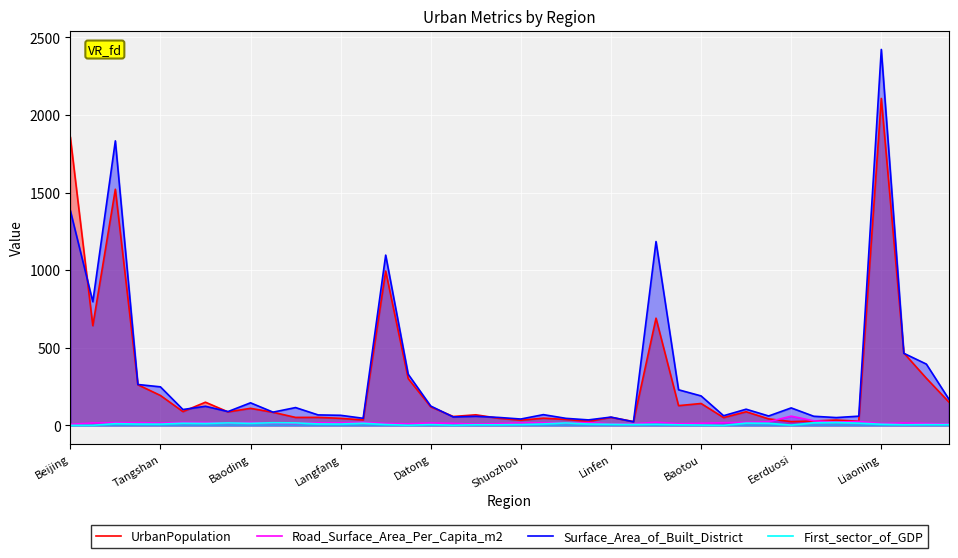

The UrbanPopulation series shows 110.5 at Baoding. True or false?

True